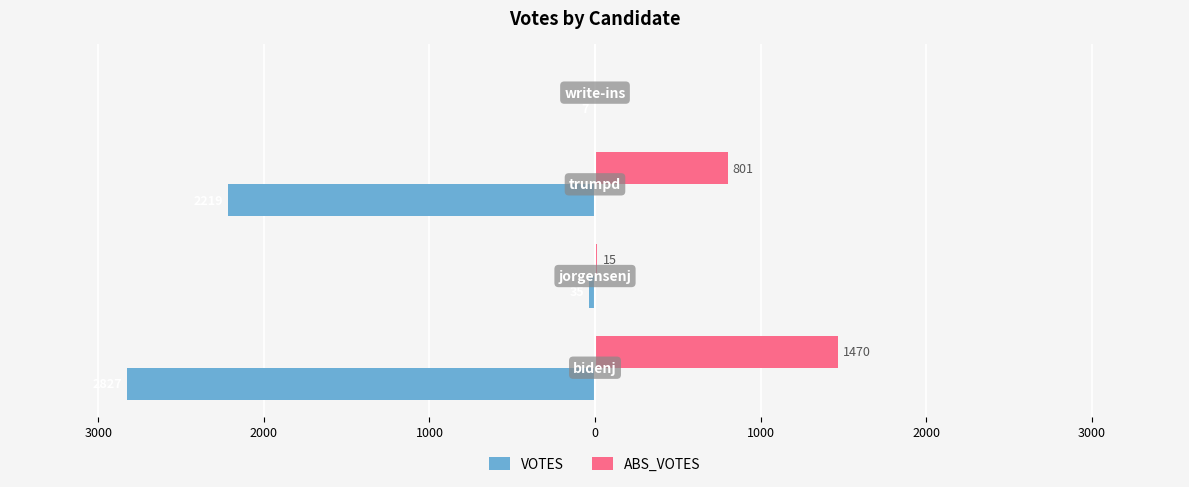

What are all the series names shown in the legend?

VOTES, ABS_VOTES